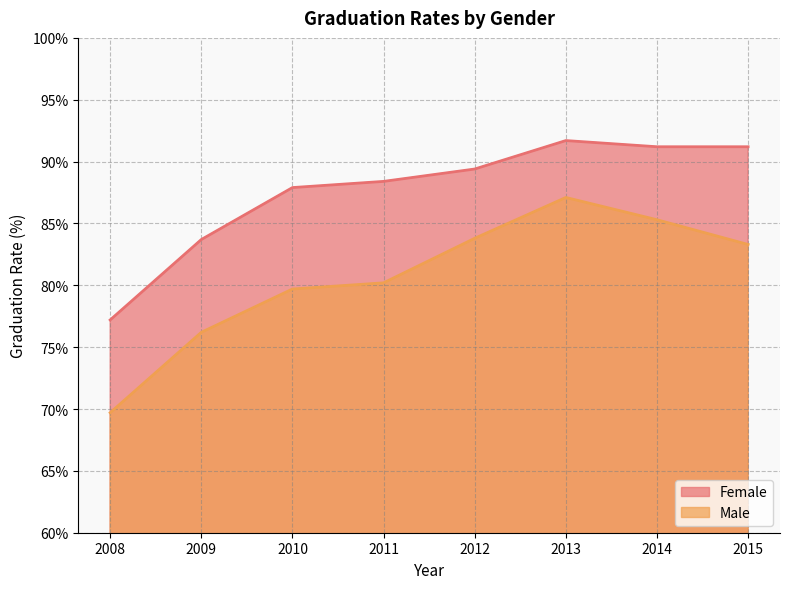

List the series in order of their overall mean, highest first.

Female, Male